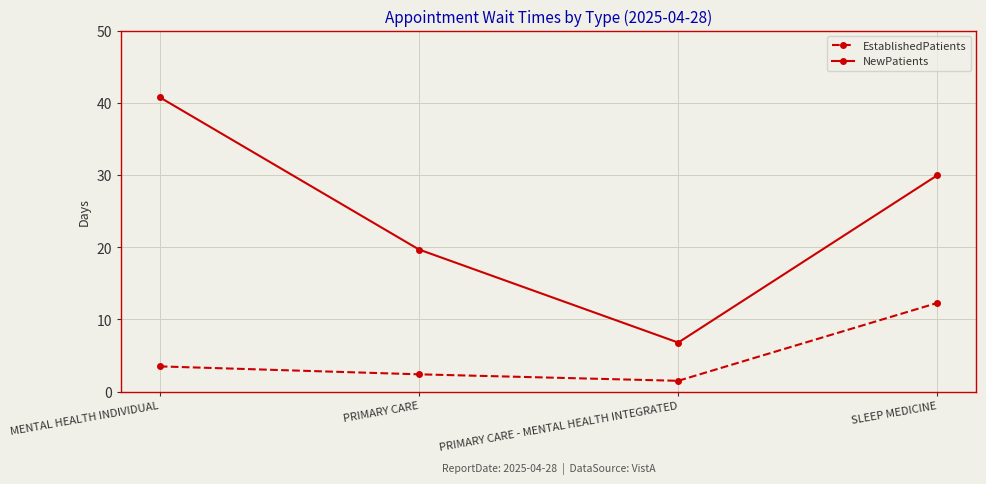

How many lines are shown in the chart?

2